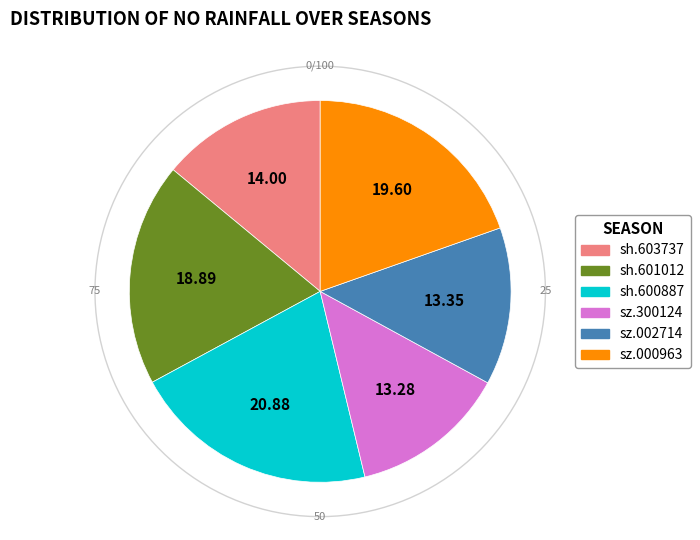

What is the ratio of the value at sh.600887 to the value at sz.002714?

1.6